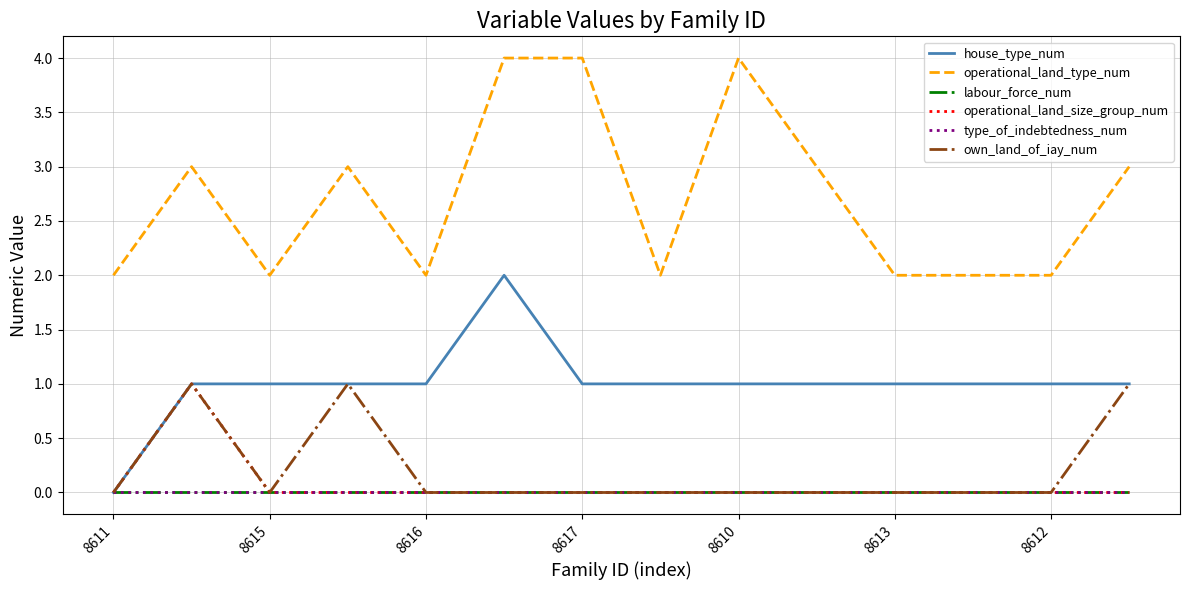

How many house_type_num values are between 1 and 2?

13